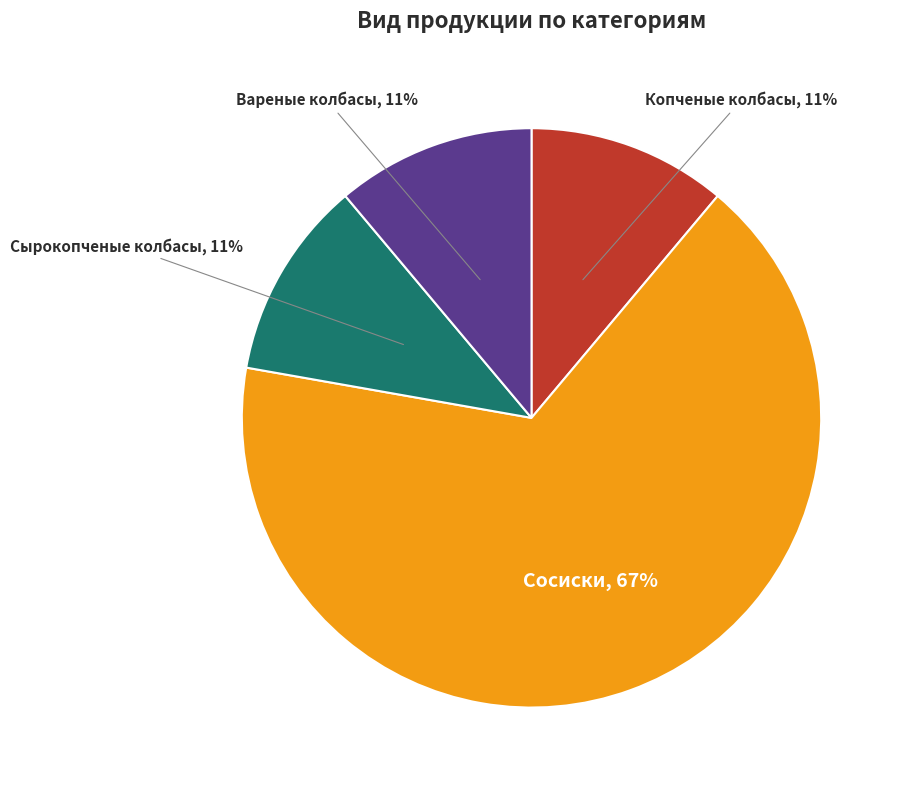

Is the sum of Копченые колбасы and Вареные колбасы greater than half?

No